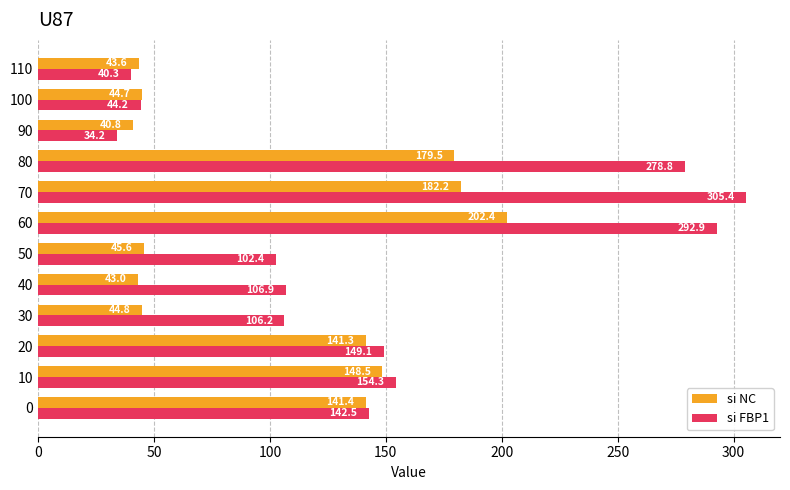

The si NC series shows 66.9 at 10. True or false?

False